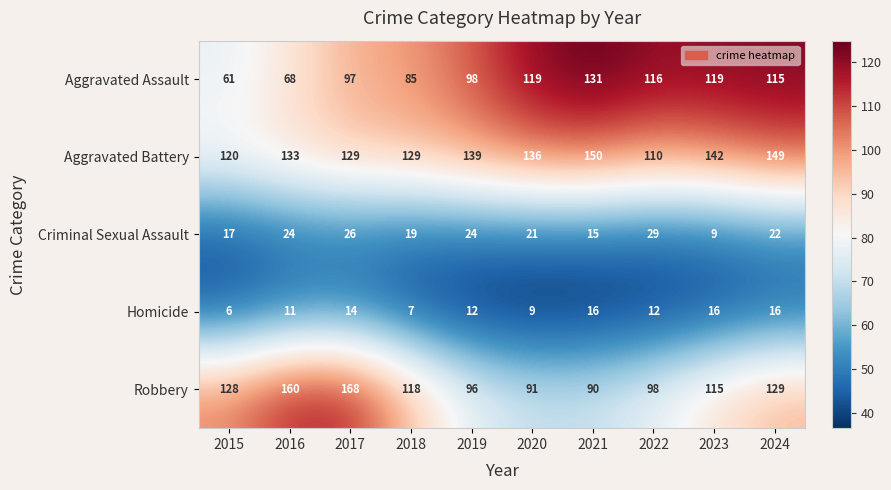

What is the difference between the highest and lowest values at 2019?

127